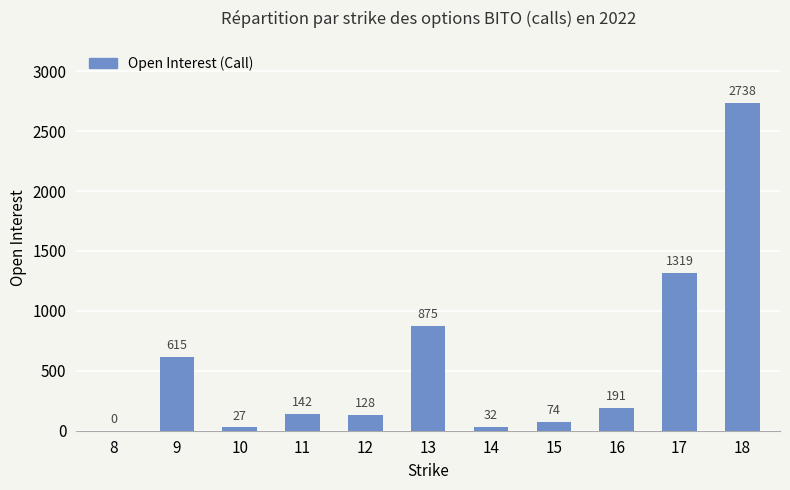

Where is the data nearest to the value 1369?

17